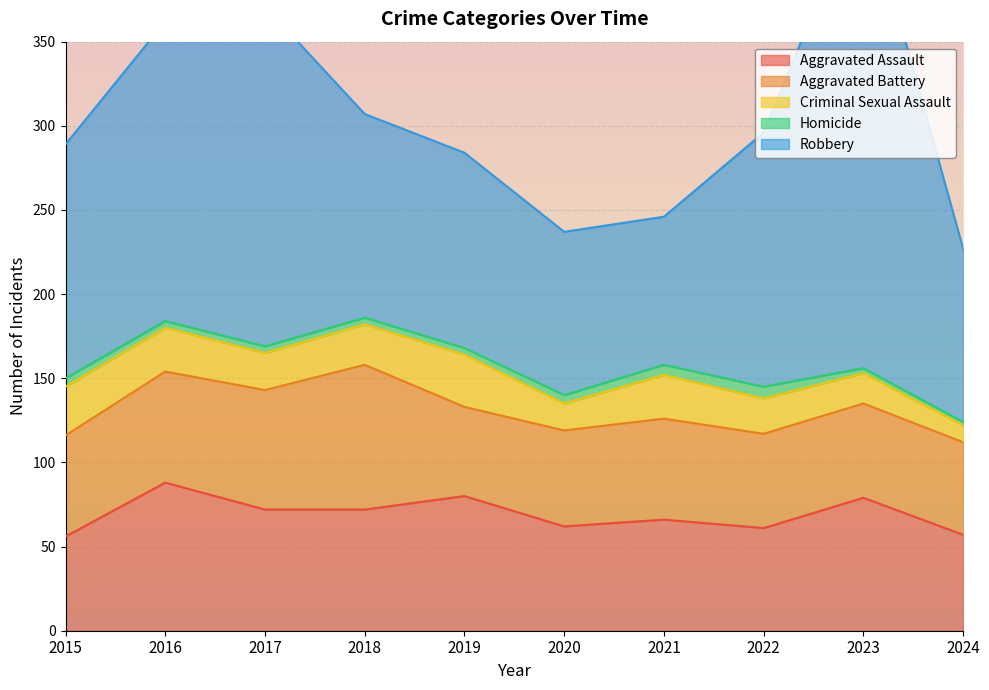

What is the value of the Criminal Sexual Assault point at the 7th from the left?

26